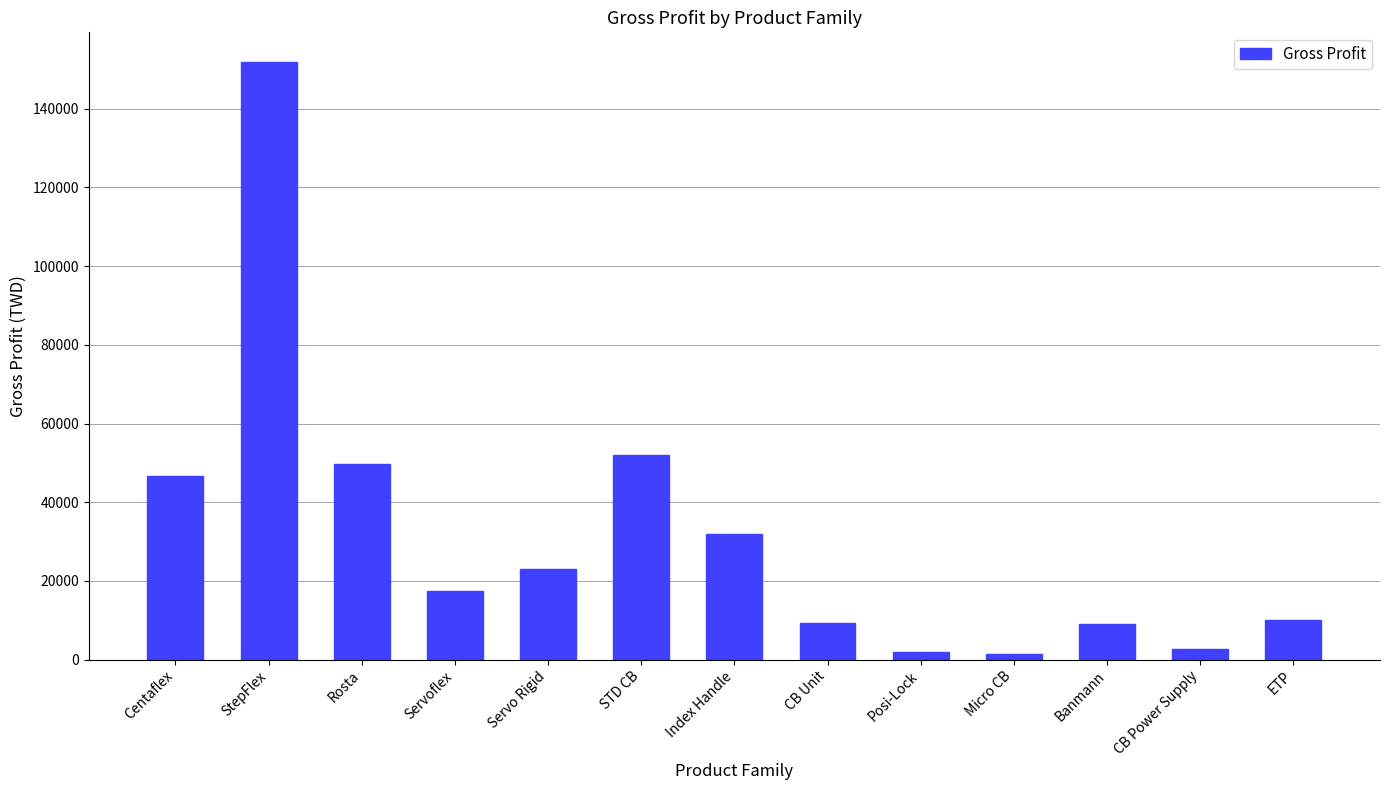

What is the difference between the second highest and minimum values?

50741.5